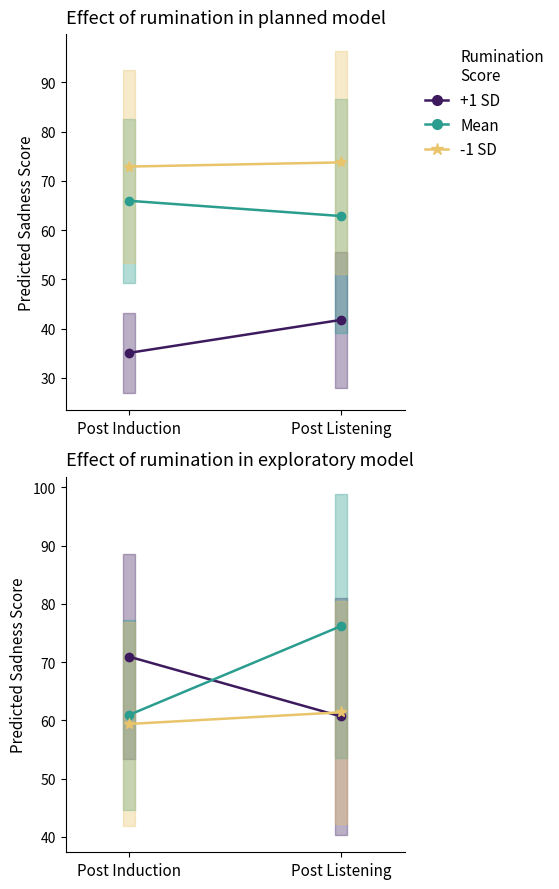

How many values in the Mean series exceed 76?

1